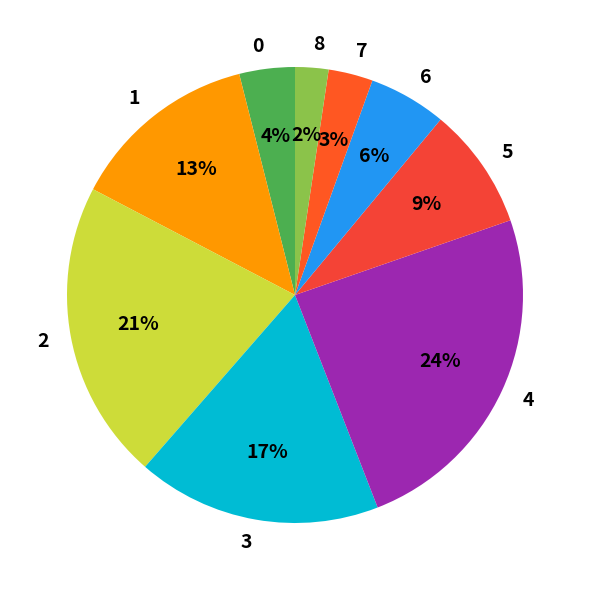

Combined, do 8 and 5 account for over 50%?

No